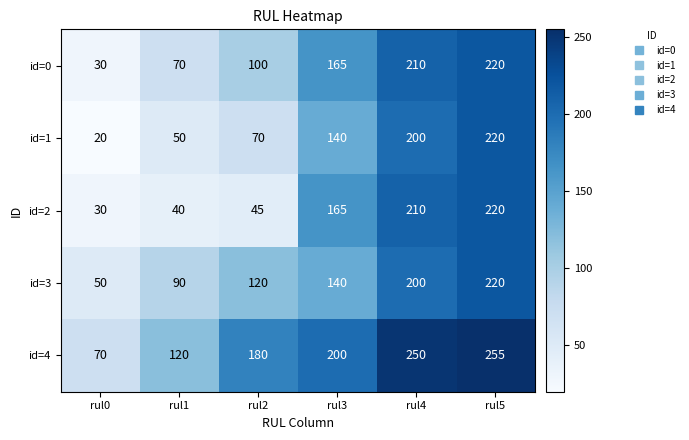

How many data points does each series have?

6